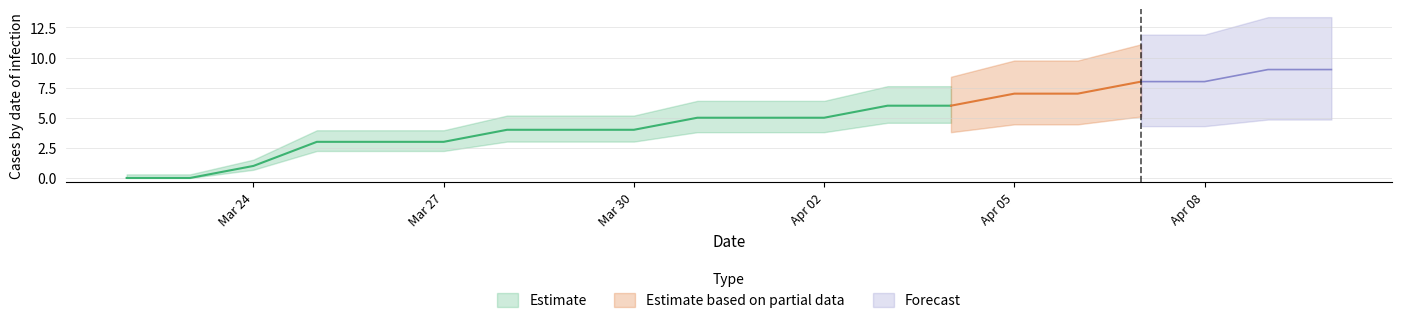

What is the difference between the values at 2020-04-10 and 2020-03-27?

6